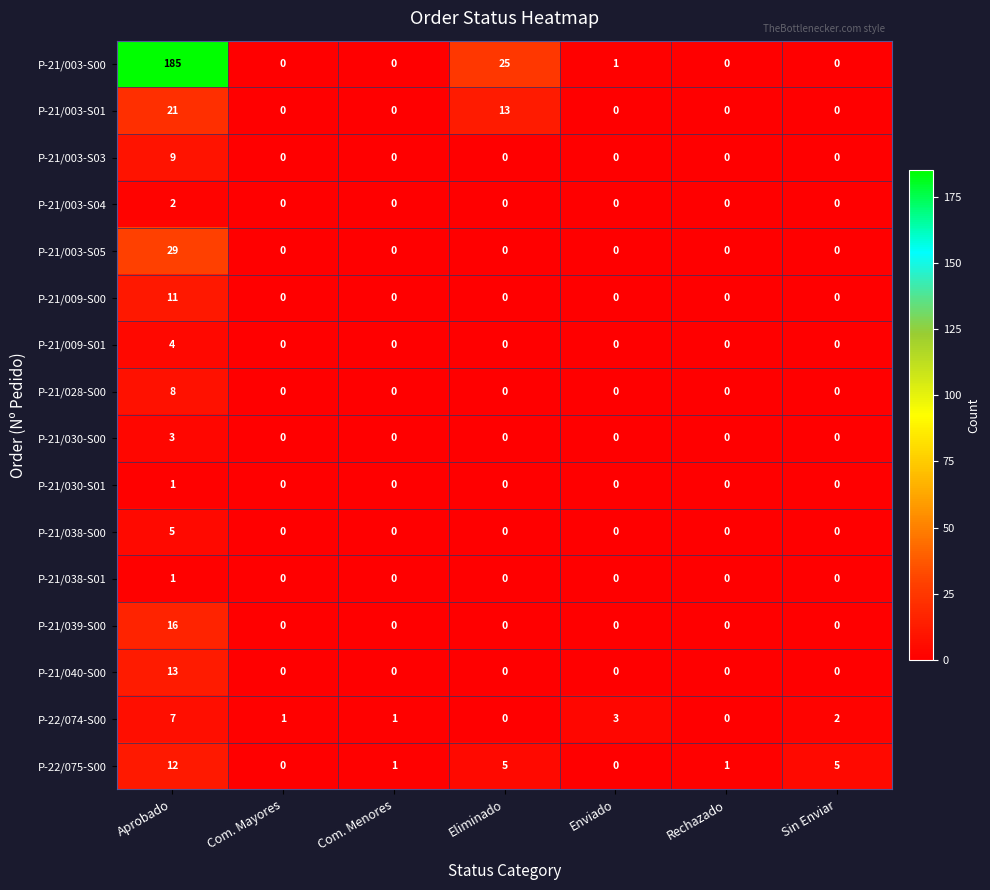

Which label corresponds to the largest value in the chart?

Aprobado